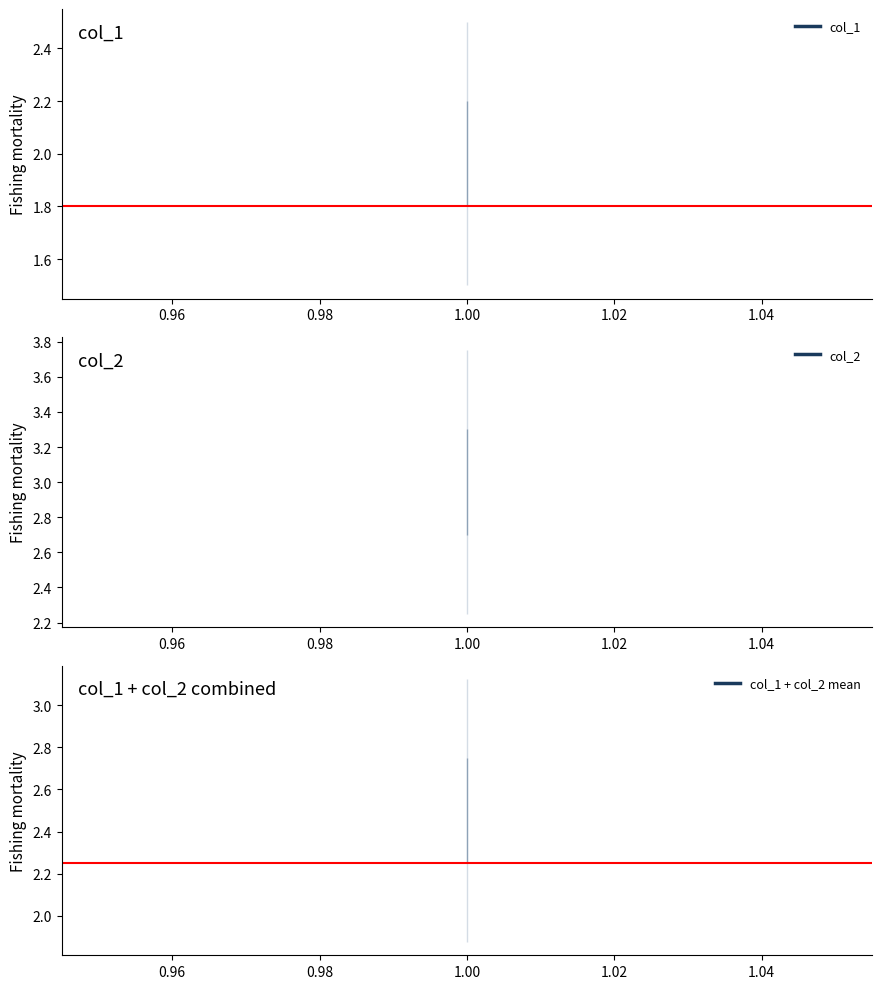

What is the value of the col_2 point at the 2nd from the left?

3.0